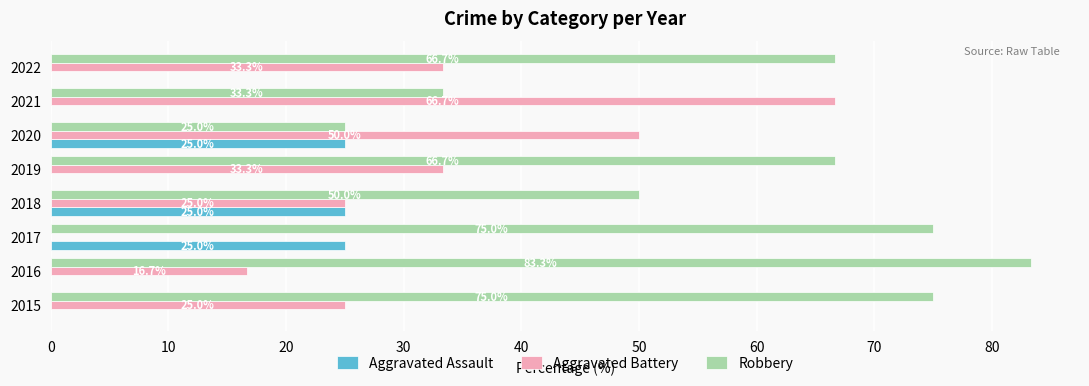

What is the sum of the Aggravated Battery values at 2016 and 2020?

66.7